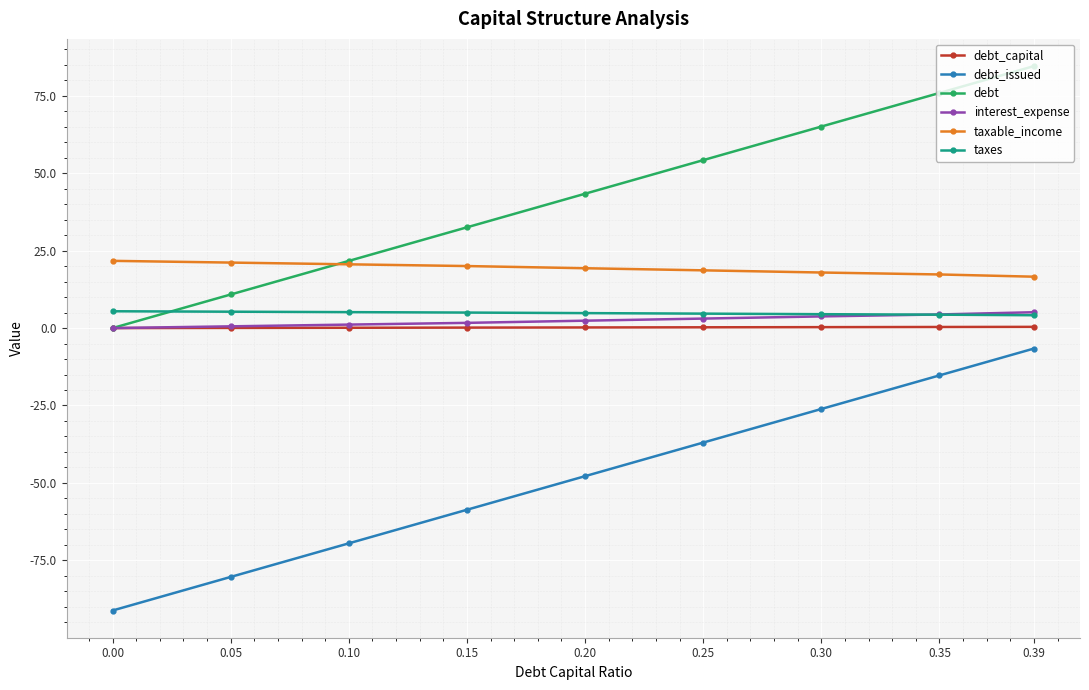

True or false: debt and debt_issued cross at least once.

False